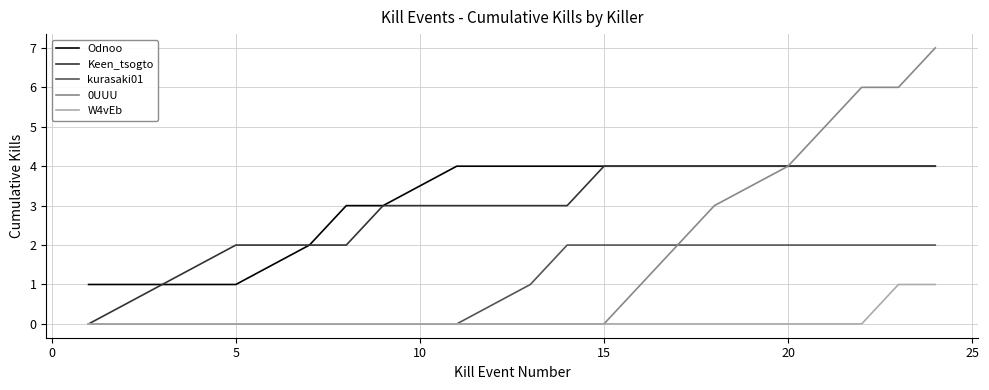

True or false: kurasaki01 and Odnoo cross at least once.

False